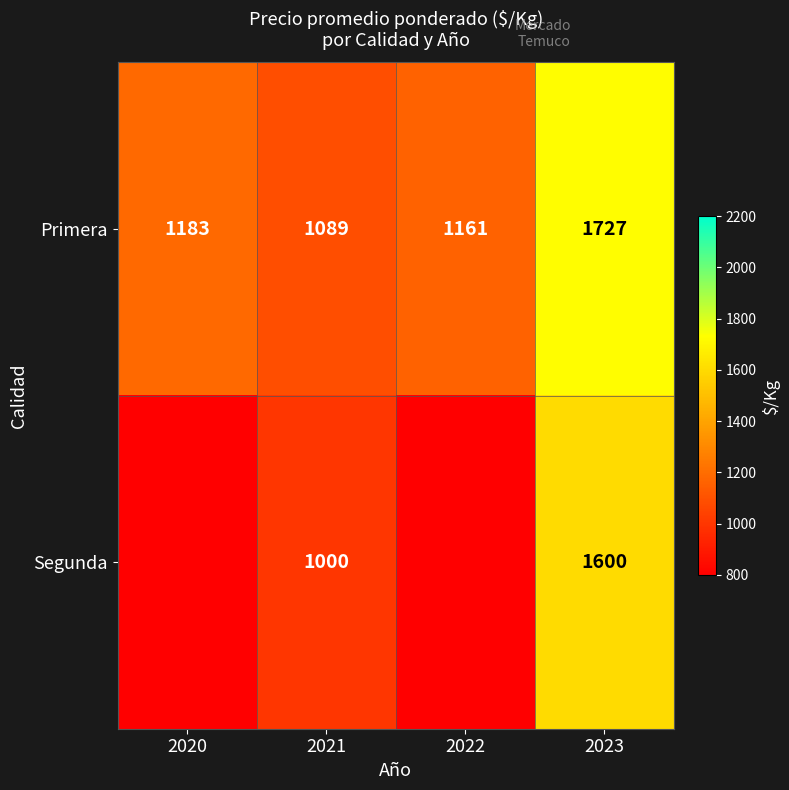

Reading right to left, list all the values displayed in this chart.

row_0: 2023=1727	2022=1161	2021=1089	2020=1183
row_1: 2023=1600	2022=0	2021=1000	2020=0